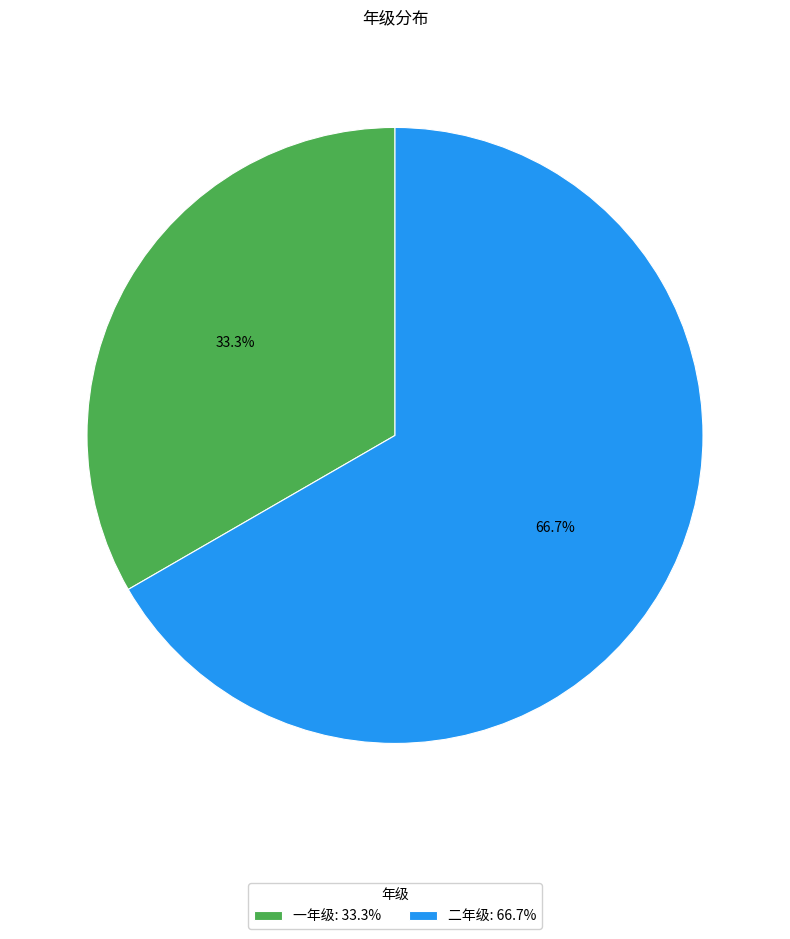

What portion of the pie excludes 一年级?

66.7%